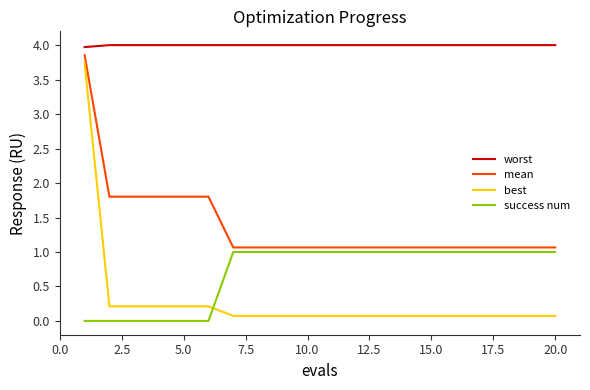

Which series has the largest range (max minus min)?

best